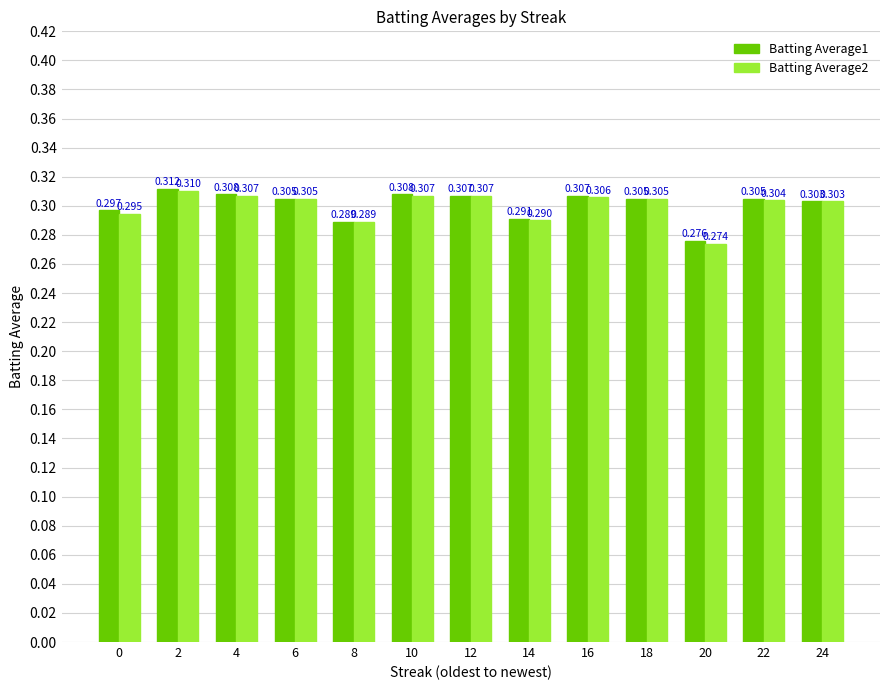

Is the value of Batting Average2 at 18 greater than the value of Batting Average1 at 8?

Yes